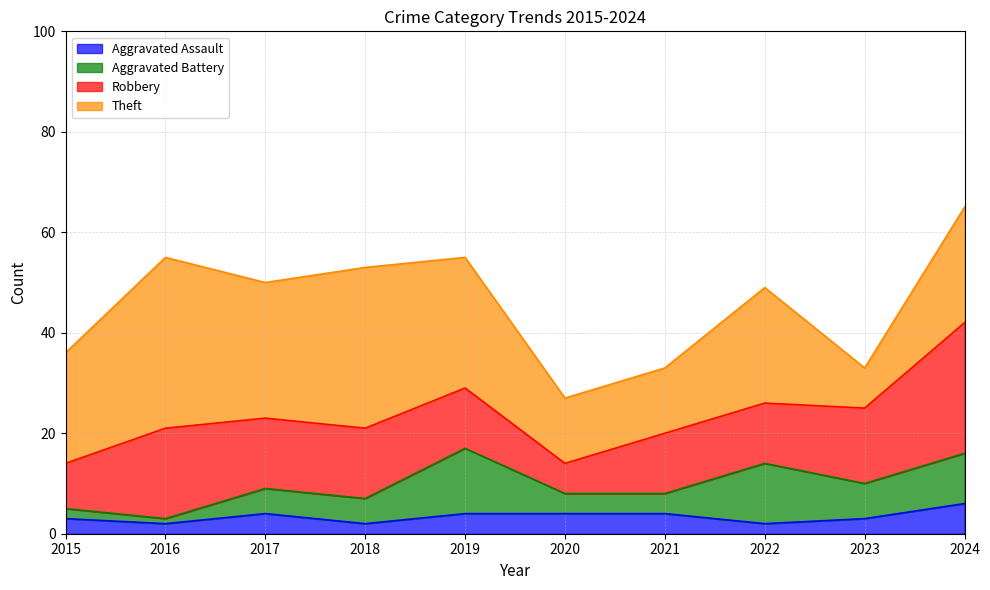

The value of Aggravated Battery at 2020 is 4. True or false?

True